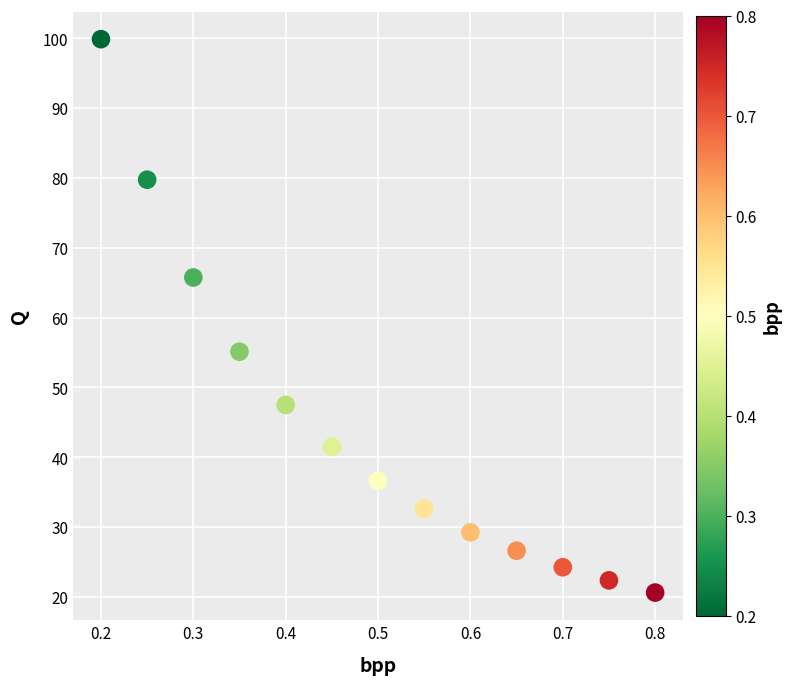

What Y value in the scatter plot is closest to 60?

55.1